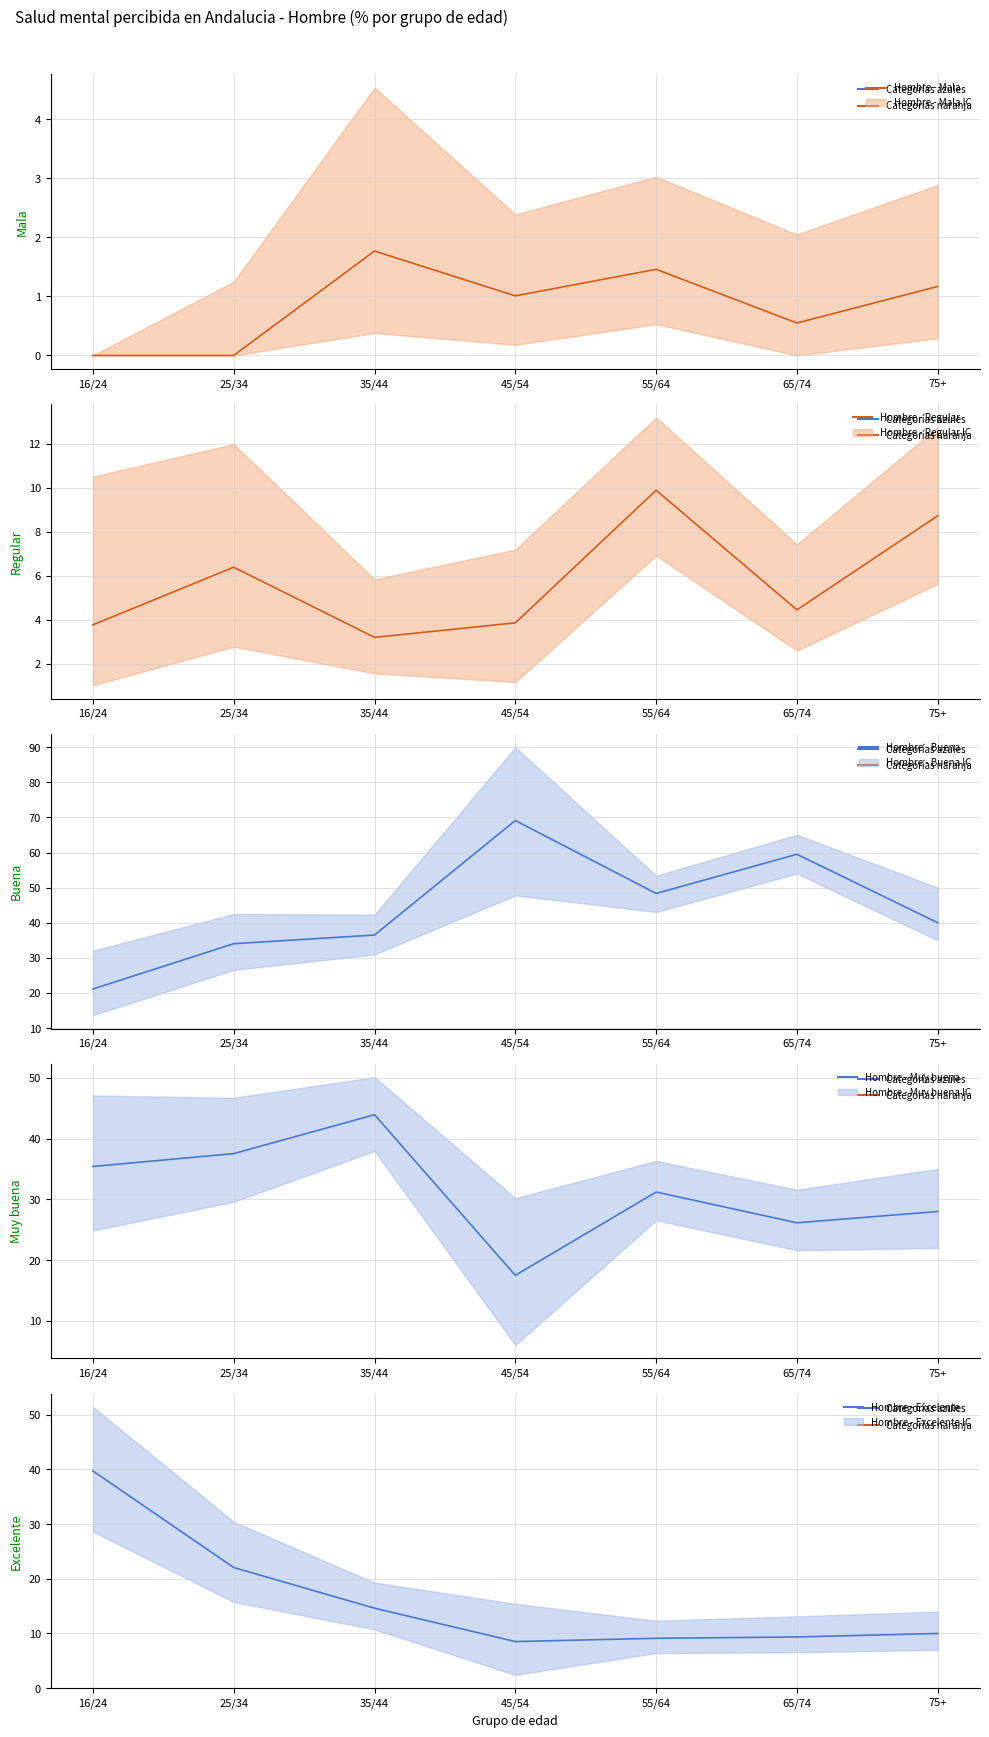

True or false: Hombre - Regular (mean) and Hombre - Muy buena (mean) intersect in this chart.

False